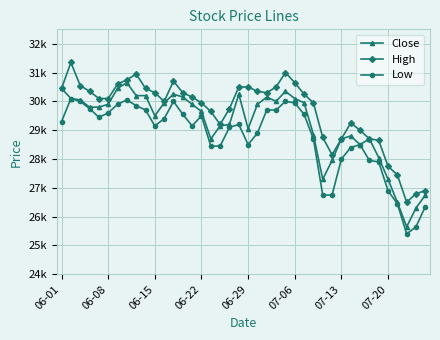

Reading left to right, list all the values displayed in this chart.

Close: 30450	30100	30050	29800	29800	29900	30450	30650	30200	30200	29500	29950	30250	30150	29900	29650	28700	29150	29200	30250	29050	29900	30150	30000	30350	30100	29950	28850	27300	27950	28700	28800	28500	28700	28050	27300	26500	25650	26300	26750
High: 30450	31350	30550	30350	30100	30100	30600	30750	30950	30450	30300	30000	30700	30300	30150	29950	29650	29200	29750	30500	30500	30350	30300	30500	31000	30650	30250	29950	28750	28150	28700	29250	29000	28700	28650	27750	27450	26500	26800	26900
Low: 29300	30100	30000	29750	29450	29600	29900	30050	29850	29700	29150	29400	30000	29550	29150	29500	28450	28450	29100	29200	28500	28900	29700	29700	30000	29950	29550	28700	26750	26750	28000	28400	28500	27950	27900	26900	26450	25400	25650	26350